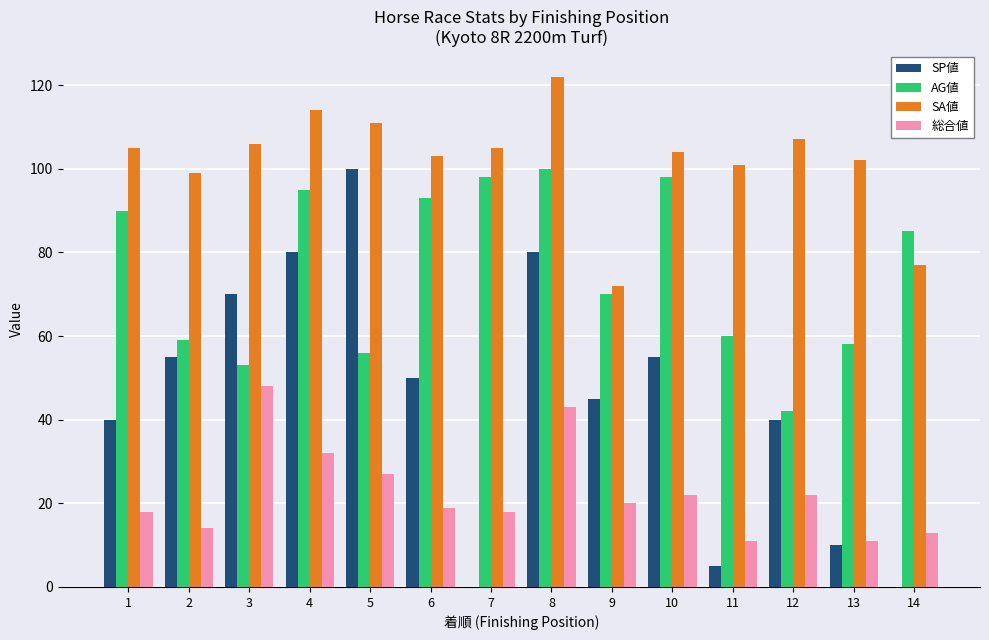

Is the value of AG値 at 3 greater than the value of SA値 at 3?

No